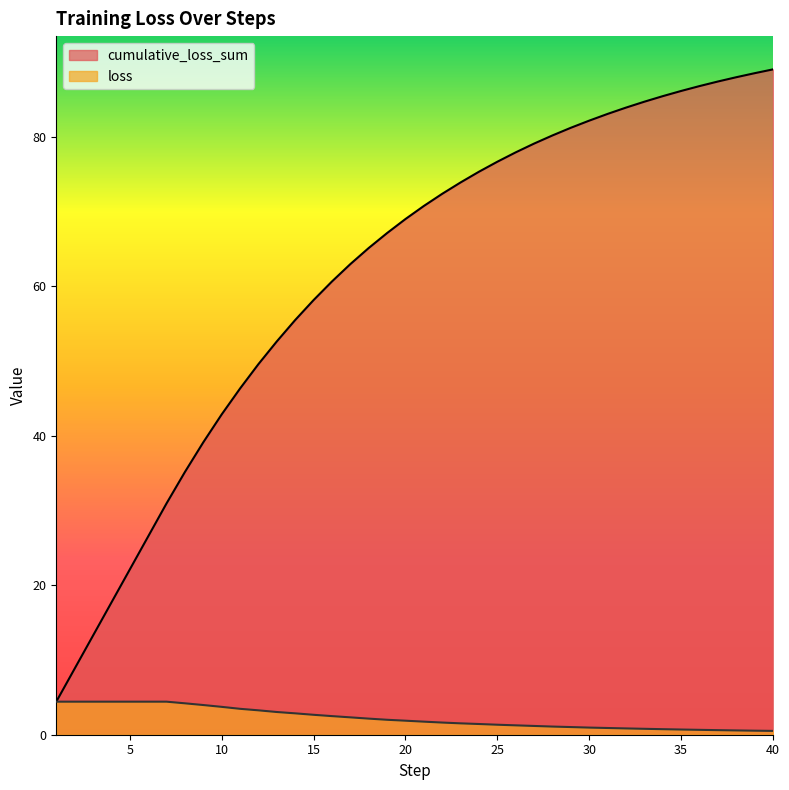

At which label does loss first exceed 1?

1